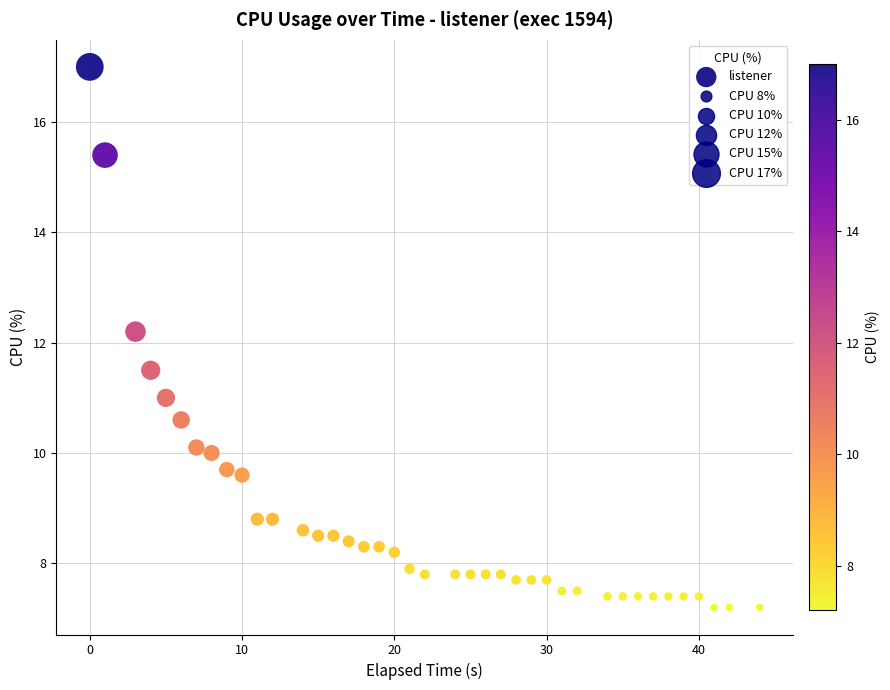

What Y value in the scatter plot is closest to 12?

12.2